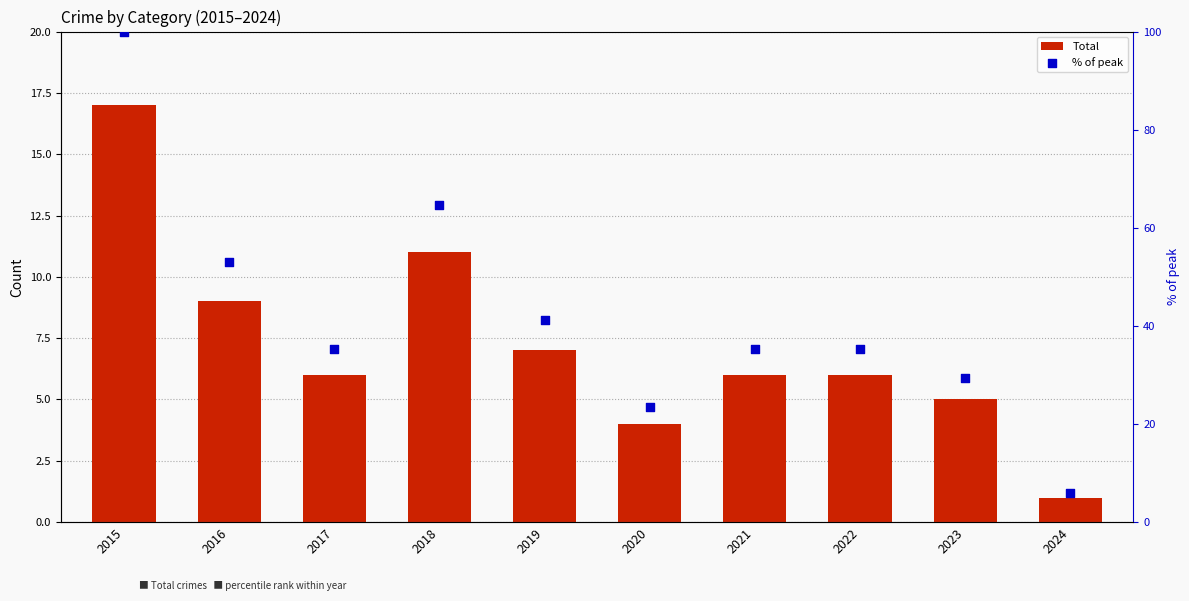

Which series has the largest total across all categories?

% of peak